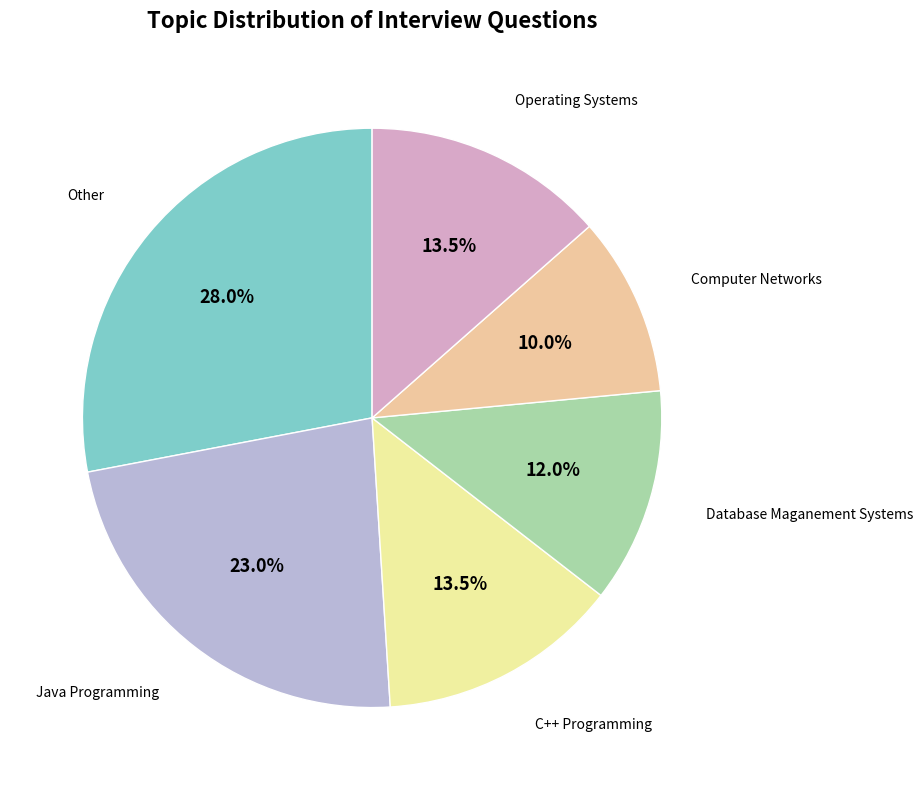

How many segments does this pie chart have?

6